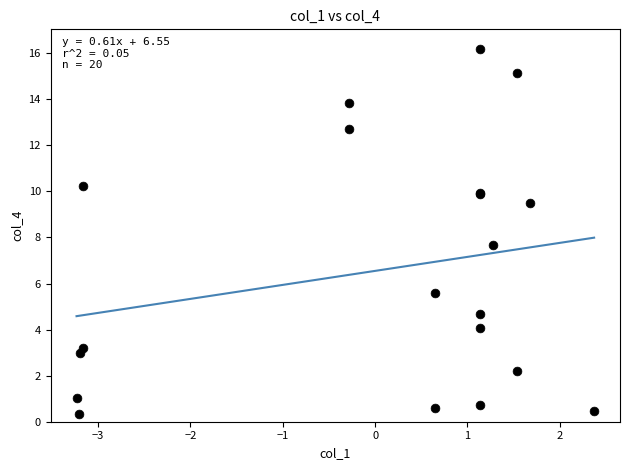

What Y value in the scatter plot is closest to 8?

7.7